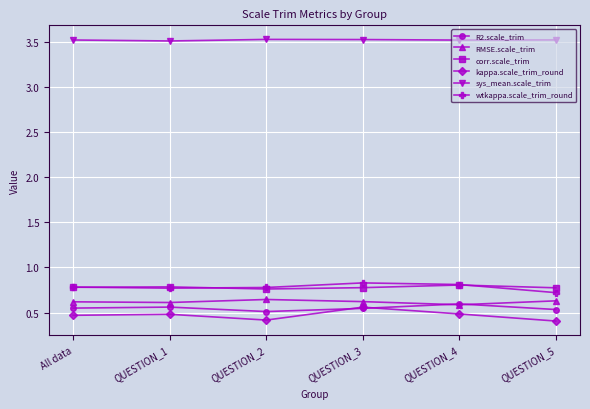

Which series has the widest spread of values?

kappa.scale_trim_round